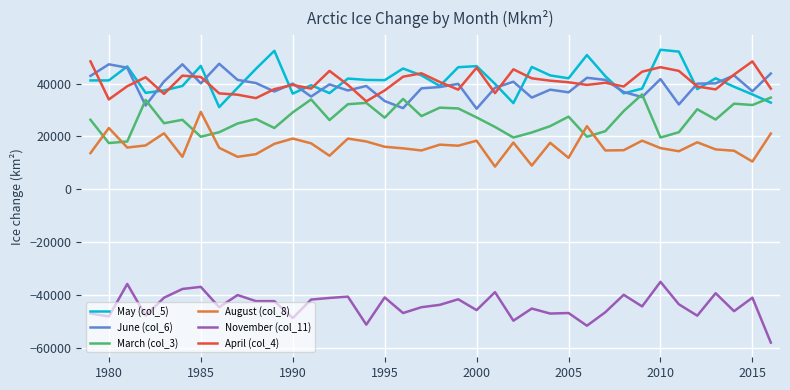

True or false: August (col_8) and April (col_4) cross at least once.

False